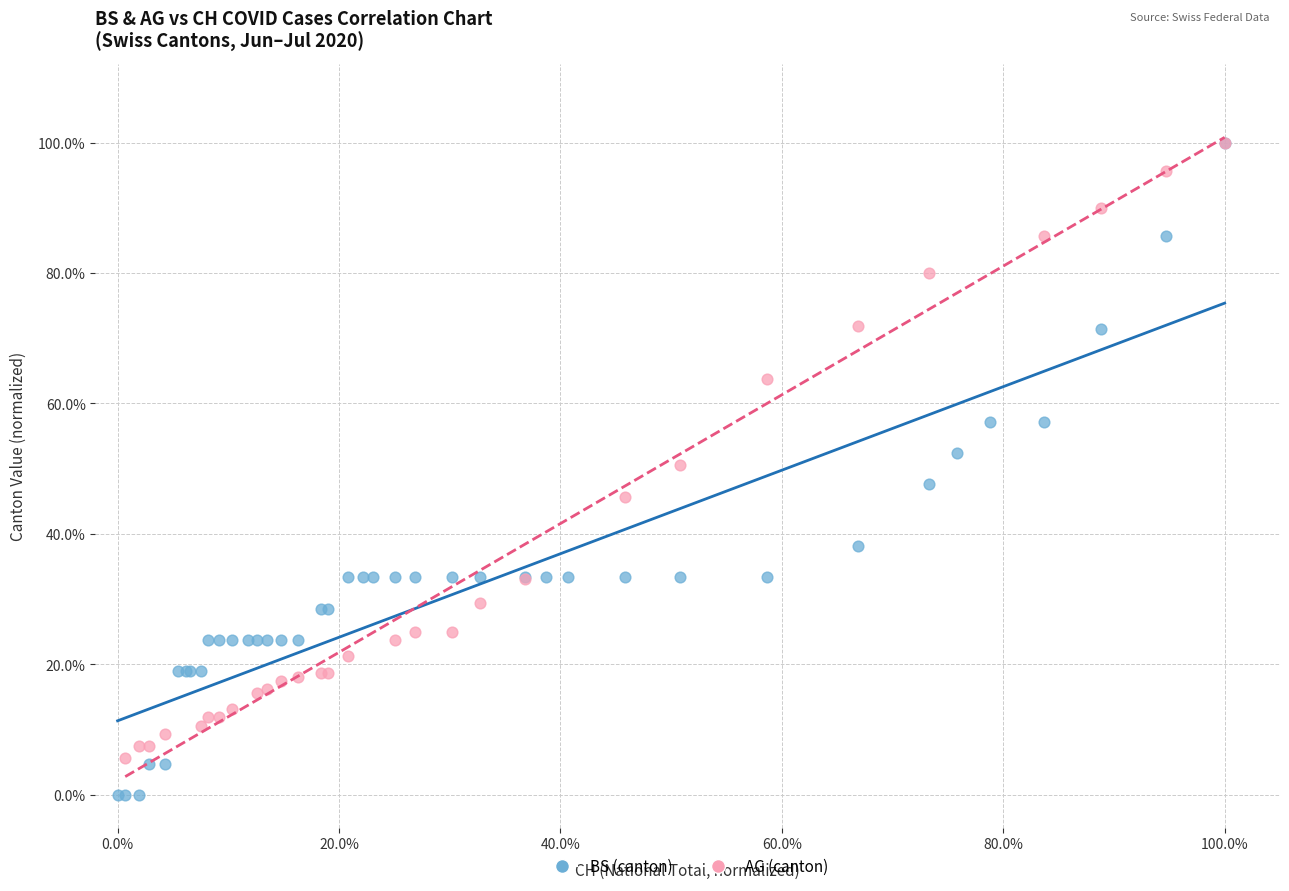

What are all the series names shown in the legend?

BS (canton), AG (canton)